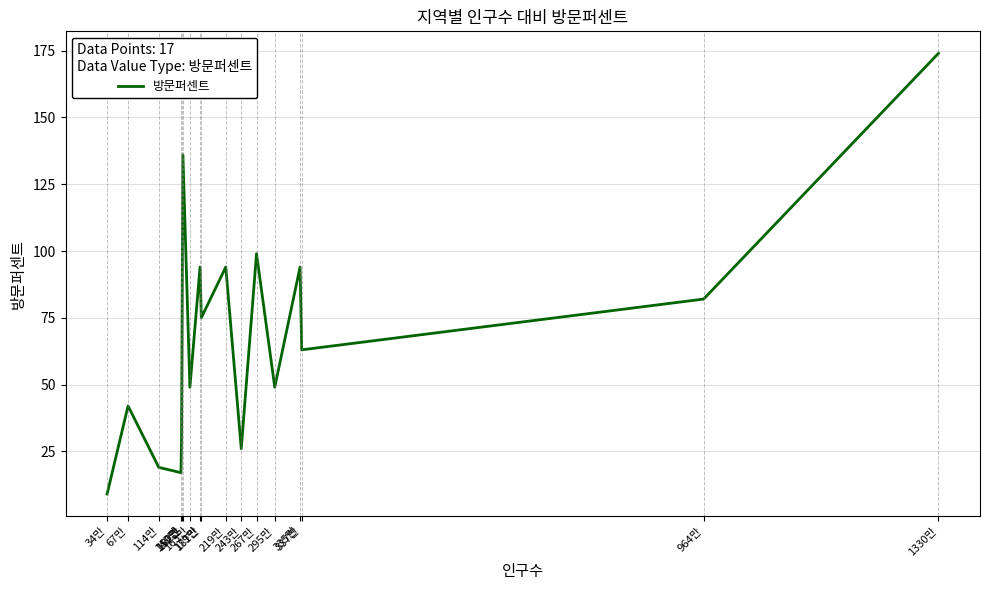

What is the difference between the maximum and minimum values?

165